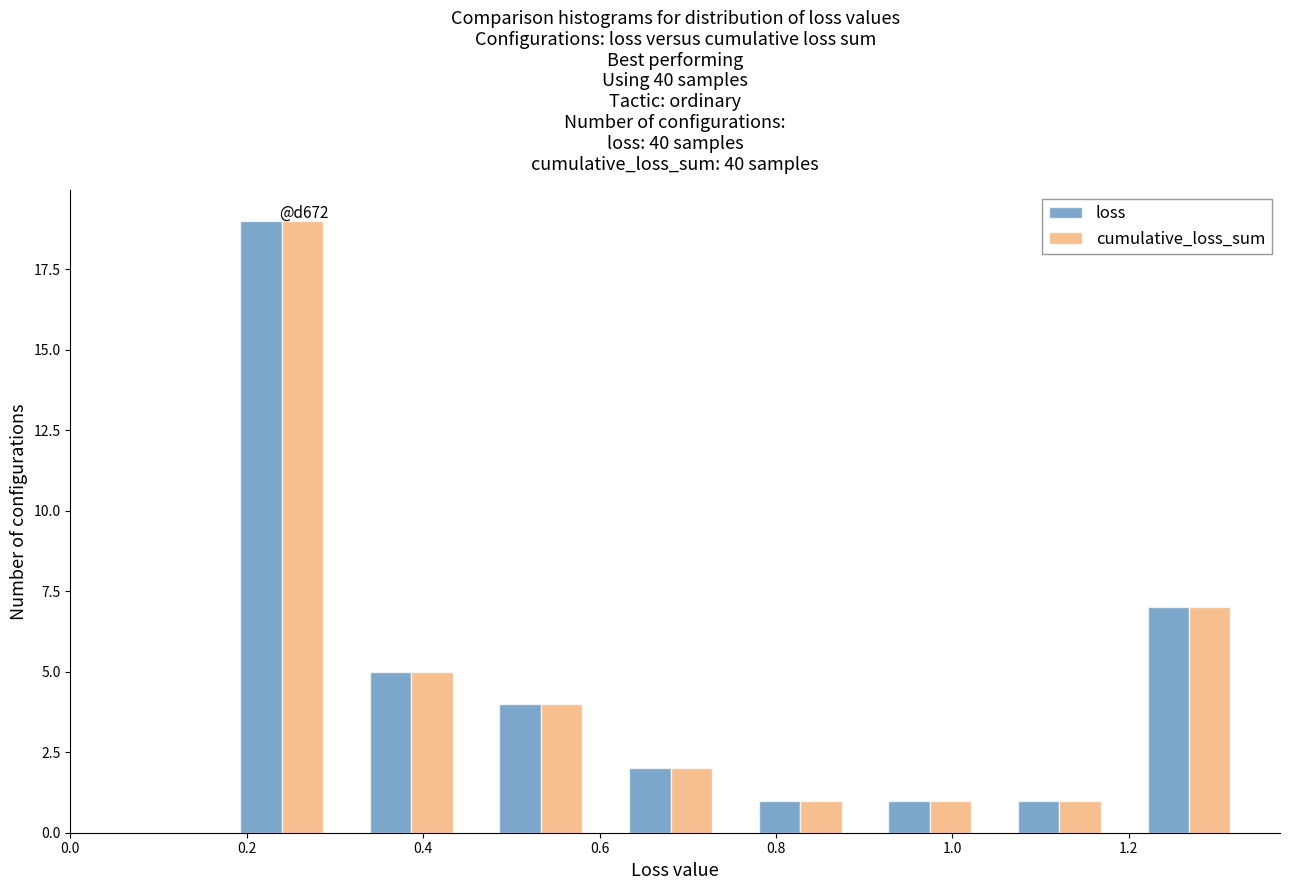

In the cumulative_loss_sum series, which range on the x-axis has the tallest bar?

0.16 to 0.32